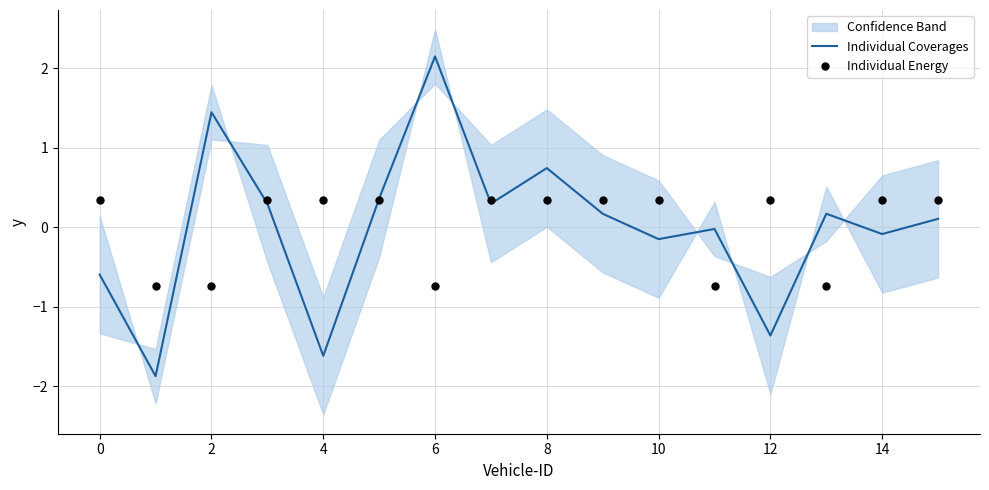

Which series has the largest total across all categories?

Individual Coverages